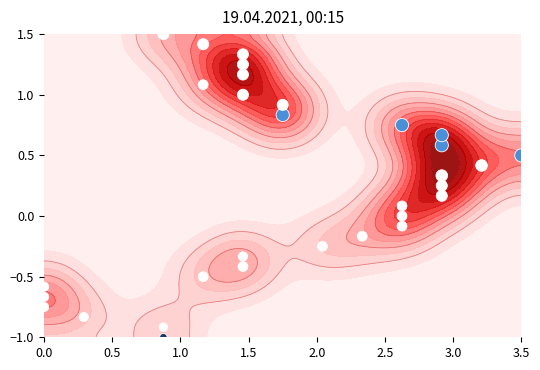

How many distinct data groups are displayed?

1